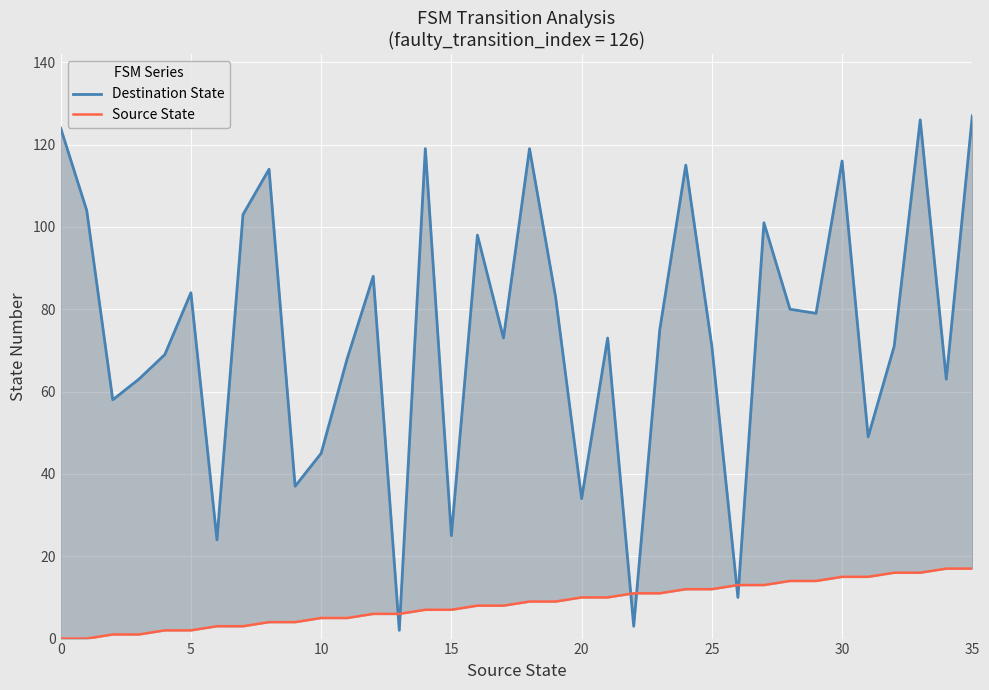

What is the difference between the Destination State values at 29 and 35?

48